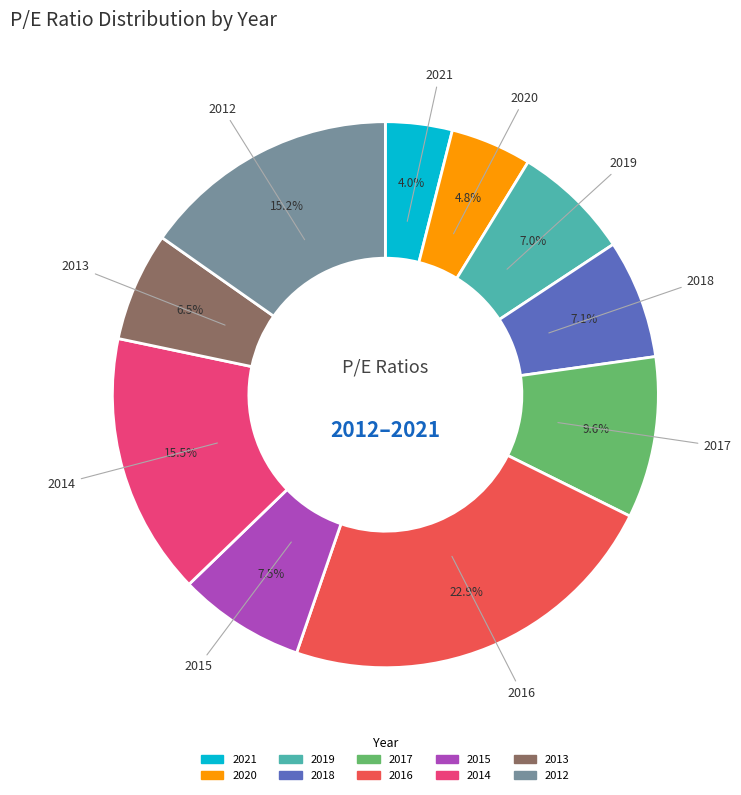

Is the sum of 2020 and 2019 greater than half?

No